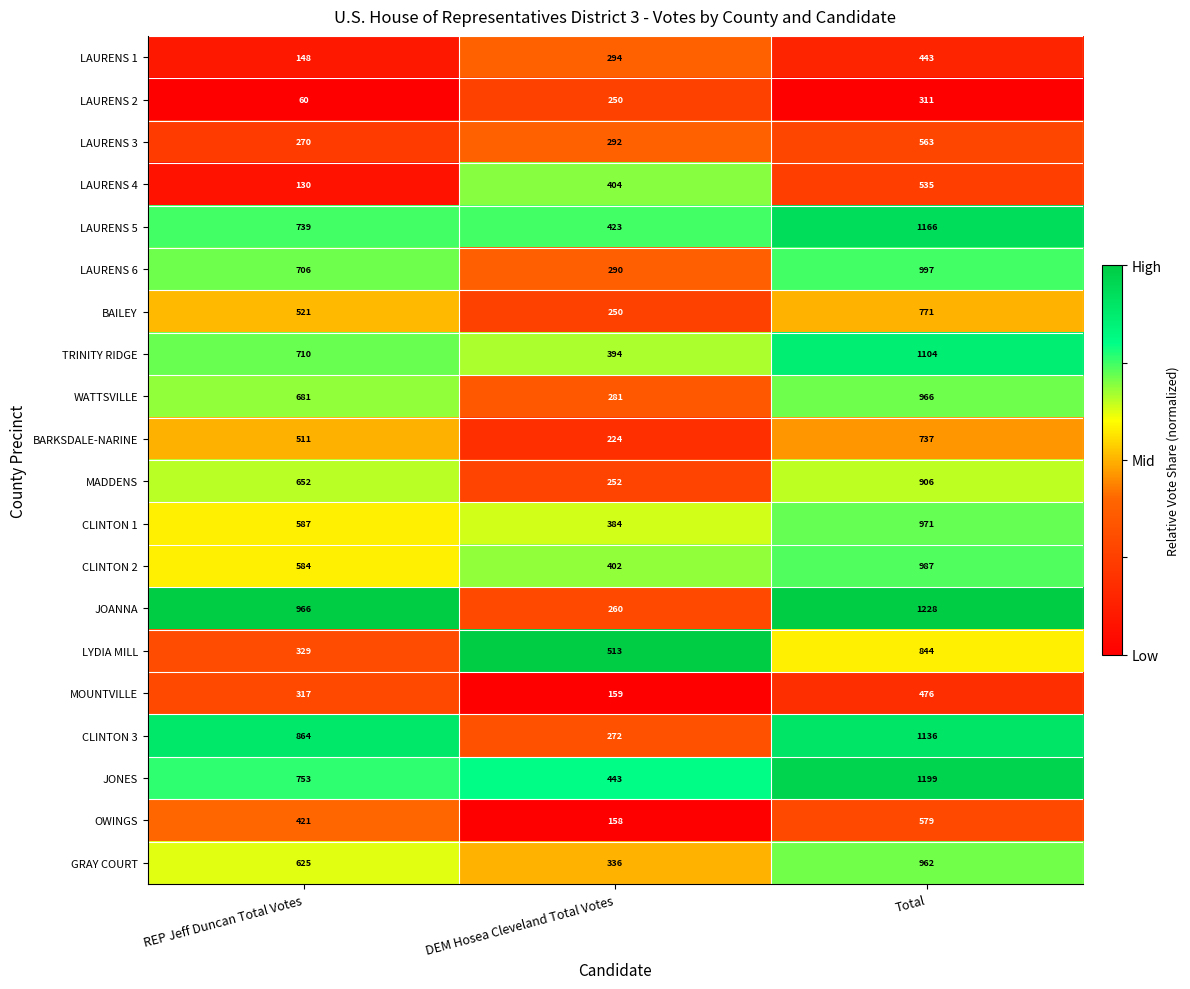

Which series has the widest spread of values?

JOANNA